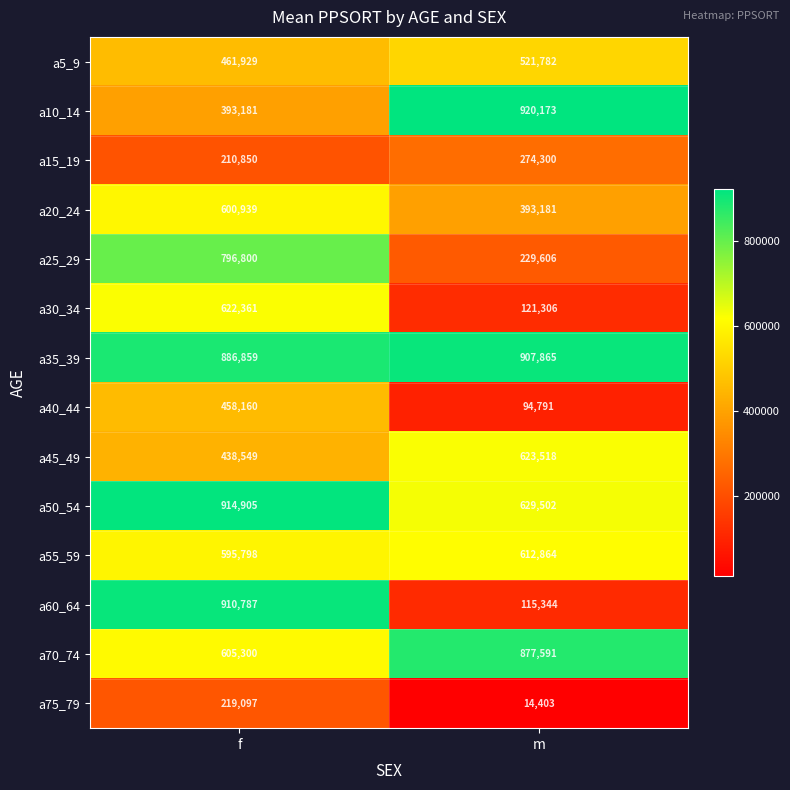

The a60_64 series shows 115344 at m. True or false?

True